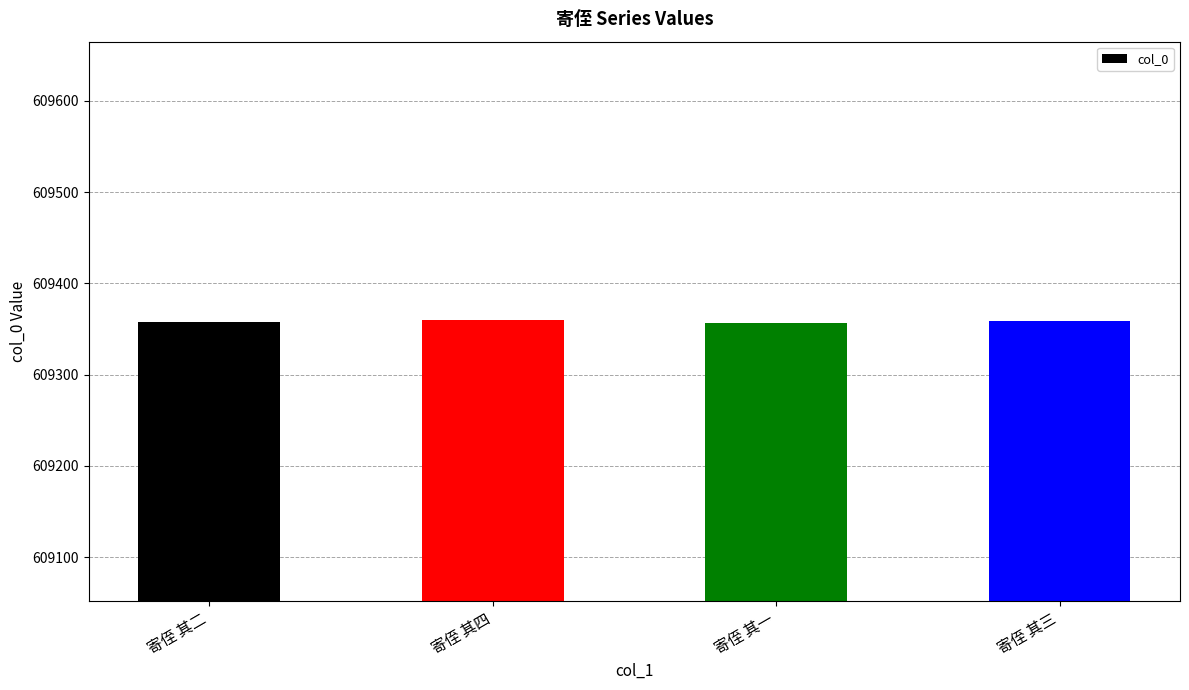

Approximately how many times larger is the value at 寄侄 其一 compared to 寄侄 其二?

1.0